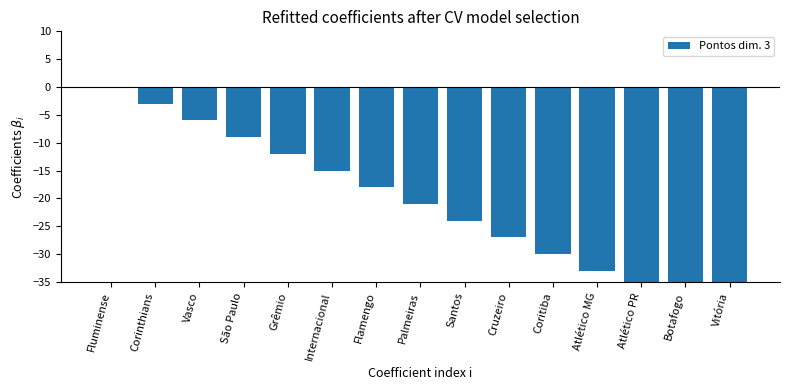

At which label does the data first exceed -21?

Fluminense